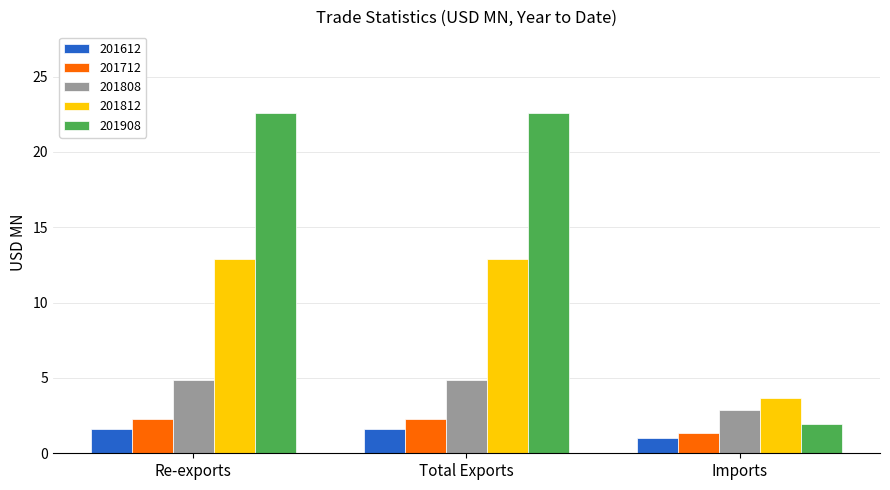

At Total Exports, list the series in order from largest to smallest.

201908, 201812, 201808, 201712, 201612